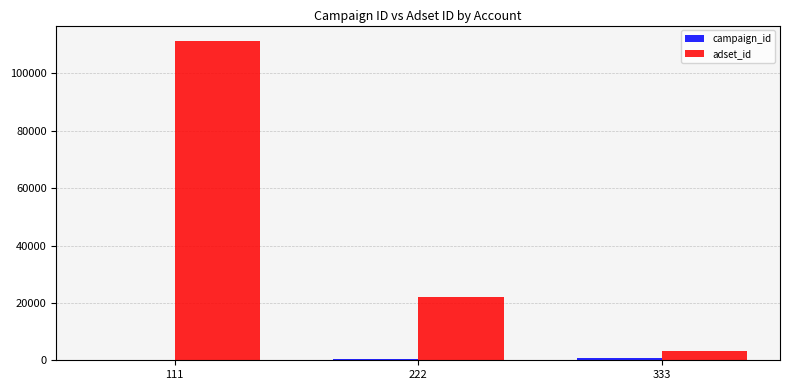

What is the greatest value displayed?

111111